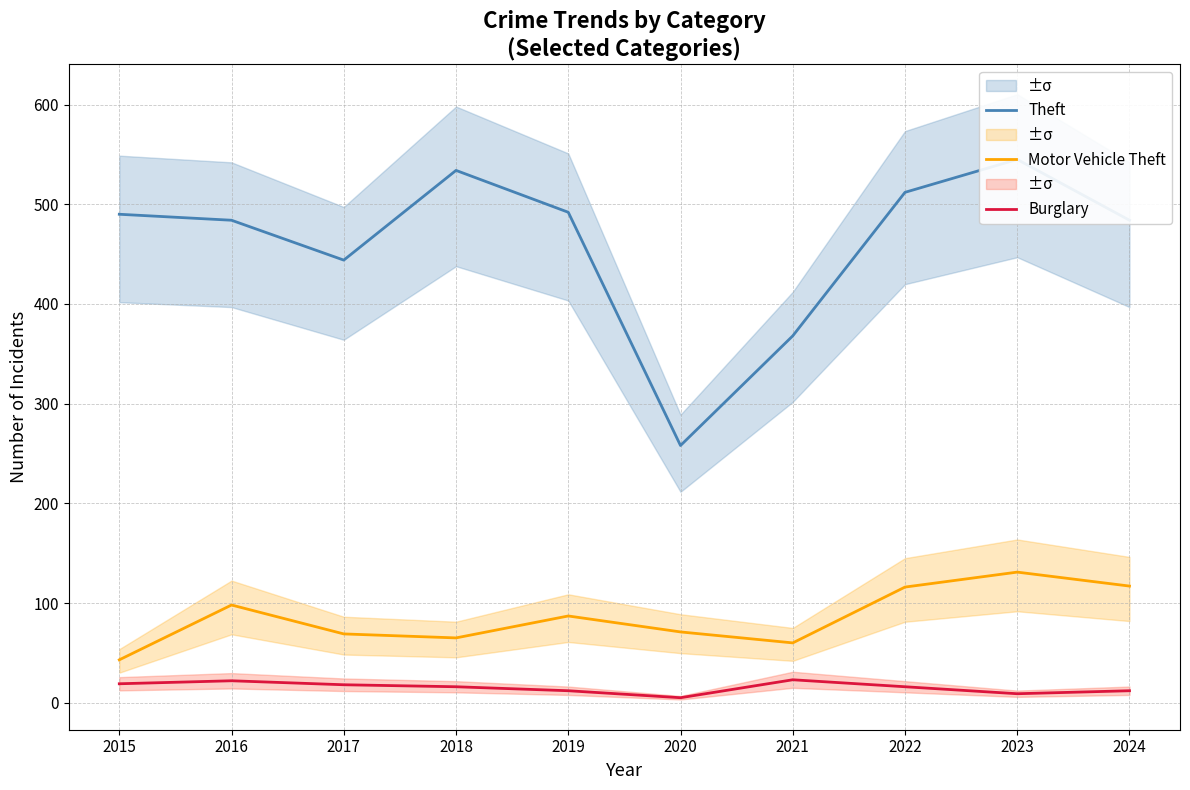

True or false: Theft and Burglary cross at least once.

False